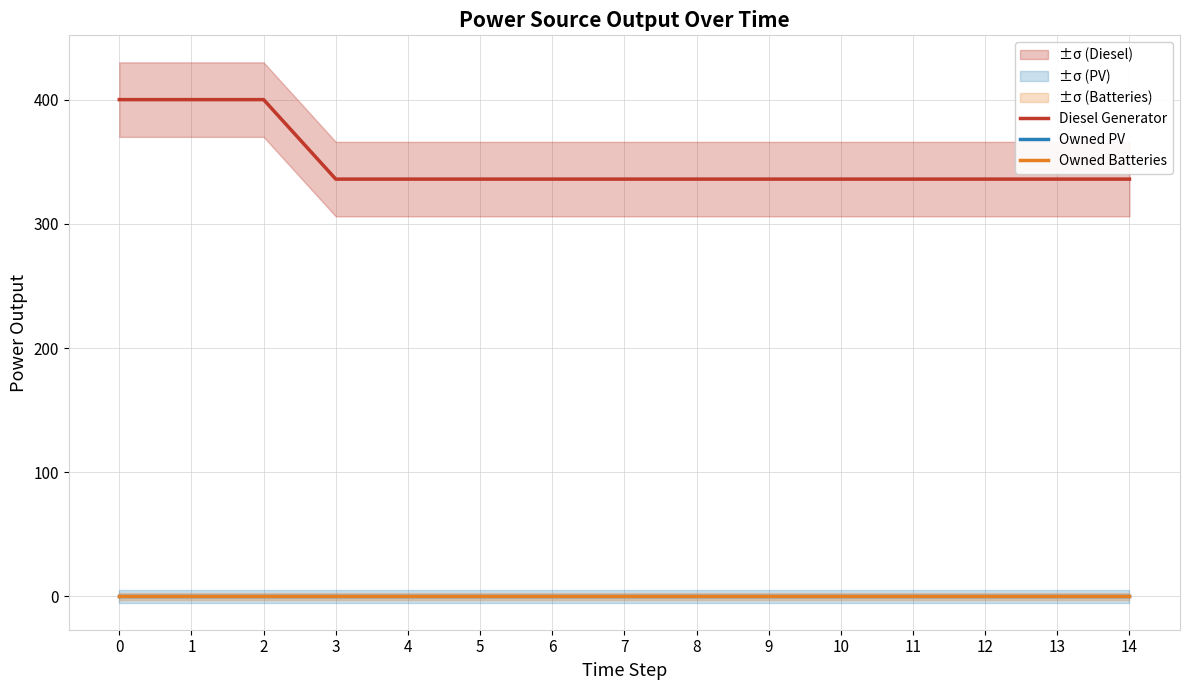

Does the chart have visible grid lines?

Yes